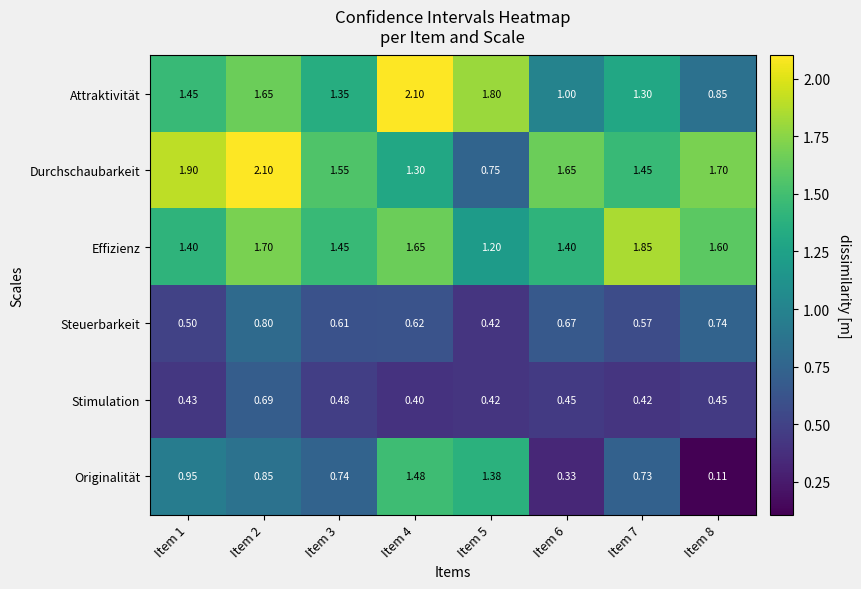

Which series has the widest spread of values?

Originalität